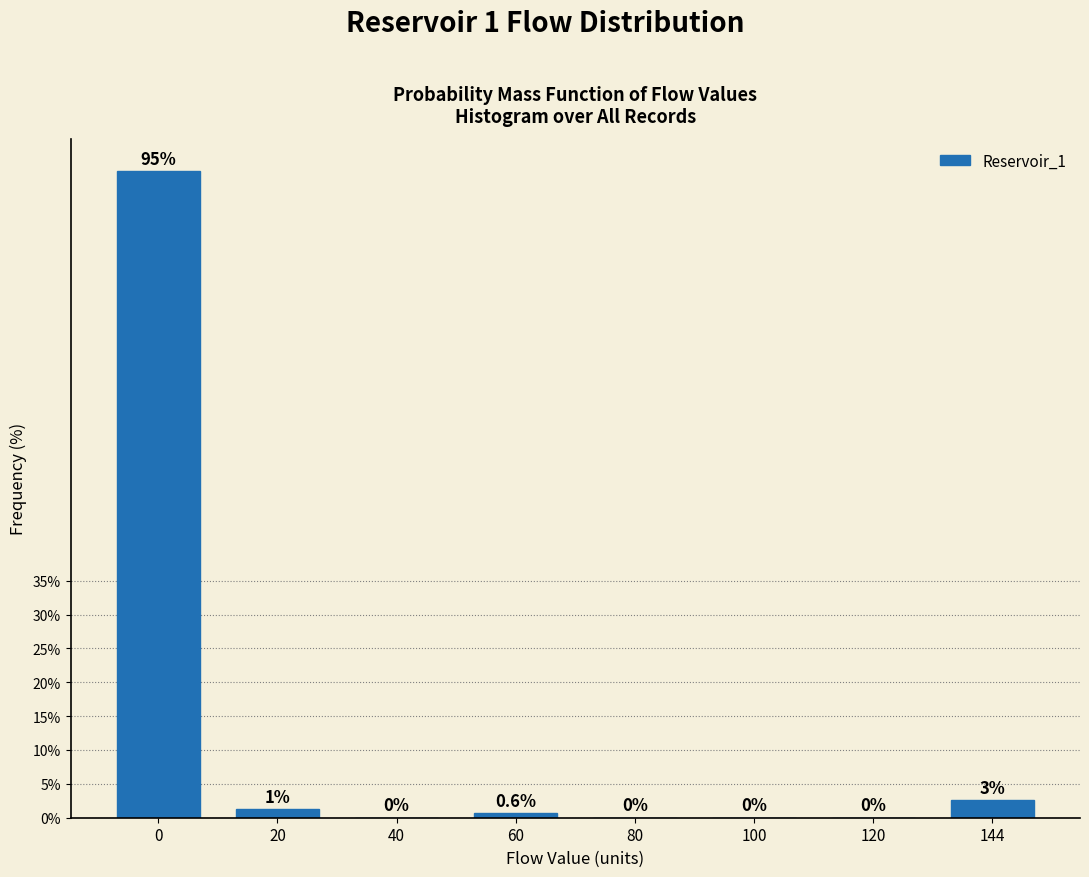

What is the maximum value shown in the chart?

95.5